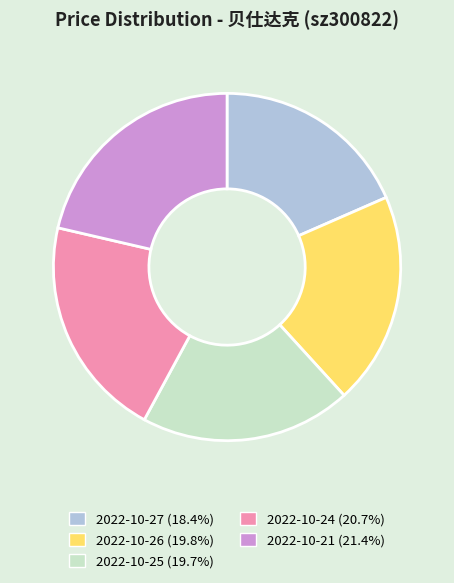

Which category has the smallest portion of the pie?

2022-10-27